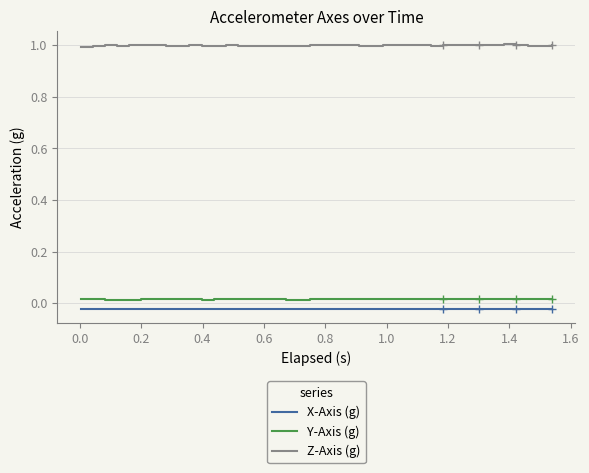

Rank the series by their maximum value, from lowest to highest.

X-Axis (g), Y-Axis (g), Z-Axis (g)